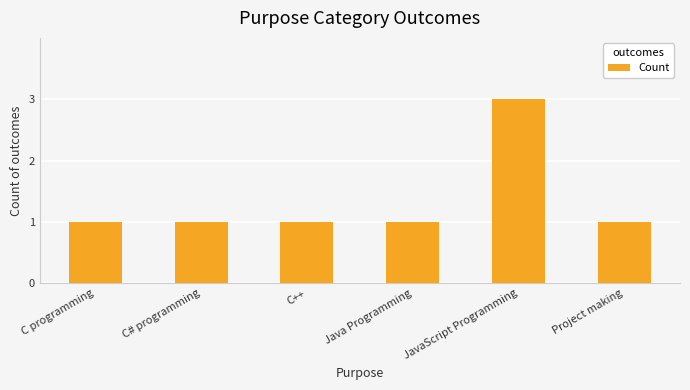

Count the number of categories in the chart.

6